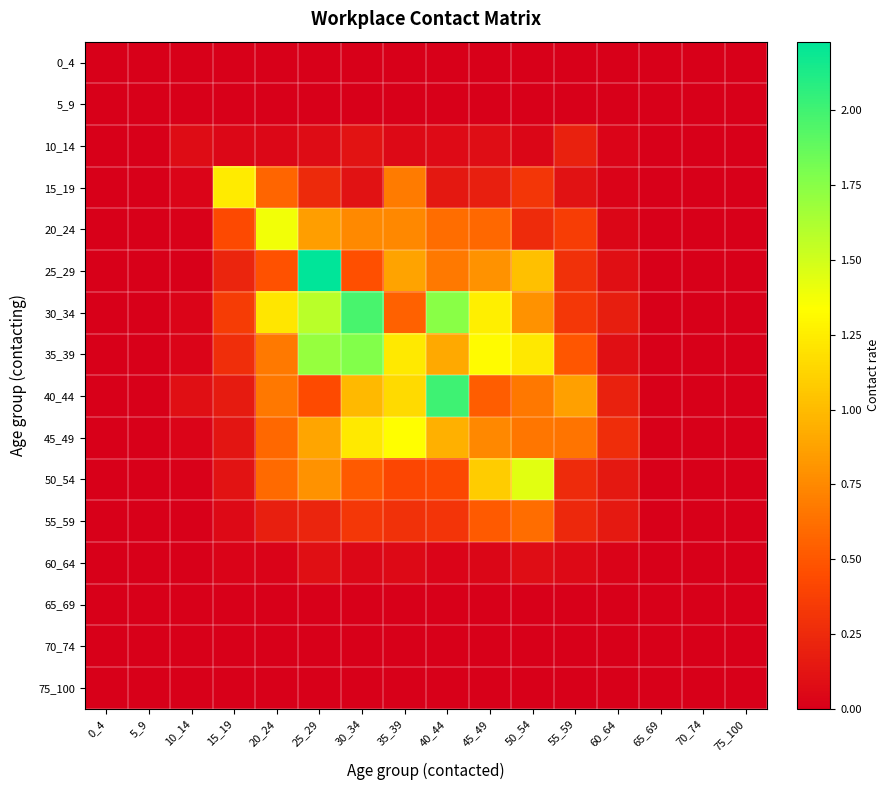

Reading left to right, transcribe all the data shown in this chart.

0_4: 0_4=0.0	5_9=0.0	10_14=0.0	15_19=0.0	20_24=0.0	25_29=0.0	30_34=0.0	35_39=0.0	40_44=0.0	45_49=0.0	50_54=0.0	55_59=0.0	60_64=0.0	65_69=0.0	70_74=0.0	75_100=0.0
5_9: 0_4=0.0	5_9=0.0	10_14=0.0	15_19=0.0	20_24=0.0	25_29=0.0	30_34=0.0	35_39=0.0	40_44=0.0	45_49=0.0	50_54=0.0	55_59=0.0	60_64=0.0	65_69=0.0	70_74=0.0	75_100=0.0
10_14: 0_4=0.0	5_9=0.0	10_14=0.1	15_19=0.1	20_24=0.0	25_29=0.1	30_34=0.1	35_39=0.1	40_44=0.1	45_49=0.1	50_54=0.0	55_59=0.2	60_64=0.0	65_69=0.0	70_74=0.0	75_100=0.0
15_19: 0_4=0.0	5_9=0.0	10_14=0.0	15_19=1.2	20_24=0.6	25_29=0.3	30_34=0.1	35_39=0.7	40_44=0.1	45_49=0.2	50_54=0.3	55_59=0.1	60_64=0.0	65_69=0.0	70_74=0.0	75_100=0.0
20_24: 0_4=0.0	5_9=0.0	10_14=0.0	15_19=0.4	20_24=1.4	25_29=0.9	30_34=0.8	35_39=0.7	40_44=0.6	45_49=0.6	50_54=0.3	55_59=0.4	60_64=0.0	65_69=0.0	70_74=0.0	75_100=0.0
25_29: 0_4=0.0	5_9=0.0	10_14=0.0	15_19=0.2	20_24=0.5	25_29=2.2	30_34=0.5	35_39=0.9	40_44=0.7	45_49=0.8	50_54=1.0	55_59=0.3	60_64=0.1	65_69=0.0	70_74=0.0	75_100=0.0
30_34: 0_4=0.0	5_9=0.0	10_14=0.0	15_19=0.4	20_24=1.2	25_29=1.6	30_34=2.0	35_39=0.6	40_44=1.7	45_49=1.3	50_54=0.8	55_59=0.3	60_64=0.2	65_69=0.0	70_74=0.0	75_100=0.0
35_39: 0_4=0.0	5_9=0.0	10_14=0.0	15_19=0.3	20_24=0.7	25_29=1.7	30_34=1.8	35_39=1.2	40_44=0.9	45_49=1.3	50_54=1.2	55_59=0.5	60_64=0.1	65_69=0.0	70_74=0.0	75_100=0.0
40_44: 0_4=0.0	5_9=0.0	10_14=0.1	15_19=0.2	20_24=0.7	25_29=0.4	30_34=1.0	35_39=1.2	40_44=2.0	45_49=0.5	50_54=0.7	55_59=0.9	60_64=0.2	65_69=0.0	70_74=0.0	75_100=0.0
45_49: 0_4=0.0	5_9=0.0	10_14=0.0	15_19=0.1	20_24=0.6	25_29=0.9	30_34=1.2	35_39=1.3	40_44=0.9	45_49=0.7	50_54=0.7	55_59=0.6	60_64=0.3	65_69=0.0	70_74=0.0	75_100=0.0
50_54: 0_4=0.0	5_9=0.0	10_14=0.0	15_19=0.1	20_24=0.6	25_29=0.8	30_34=0.5	35_39=0.4	40_44=0.4	45_49=1.1	50_54=1.4	55_59=0.3	60_64=0.1	65_69=0.0	70_74=0.0	75_100=0.0
55_59: 0_4=0.0	5_9=0.0	10_14=0.0	15_19=0.1	20_24=0.2	25_29=0.2	30_34=0.3	35_39=0.3	40_44=0.3	45_49=0.5	50_54=0.6	55_59=0.2	60_64=0.2	65_69=0.0	70_74=0.0	75_100=0.0
60_64: 0_4=0.0	5_9=0.0	10_14=0.0	15_19=0.0	20_24=0.0	25_29=0.1	30_34=0.0	35_39=0.1	40_44=0.0	45_49=0.0	50_54=0.1	55_59=0.1	60_64=0.0	65_69=0.0	70_74=0.0	75_100=0.0
65_69: 0_4=0.0	5_9=0.0	10_14=0.0	15_19=0.0	20_24=0.0	25_29=0.0	30_34=0.0	35_39=0.0	40_44=0.0	45_49=0.0	50_54=0.0	55_59=0.0	60_64=0.0	65_69=0.0	70_74=0.0	75_100=0.0
70_74: 0_4=0.0	5_9=0.0	10_14=0.0	15_19=0.0	20_24=0.0	25_29=0.0	30_34=0.0	35_39=0.0	40_44=0.0	45_49=0.0	50_54=0.0	55_59=0.0	60_64=0.0	65_69=0.0	70_74=0.0	75_100=0.0
75_100: 0_4=0.0	5_9=0.0	10_14=0.0	15_19=0.0	20_24=0.0	25_29=0.0	30_34=0.0	35_39=0.0	40_44=0.0	45_49=0.0	50_54=0.0	55_59=0.0	60_64=0.0	65_69=0.0	70_74=0.0	75_100=0.0